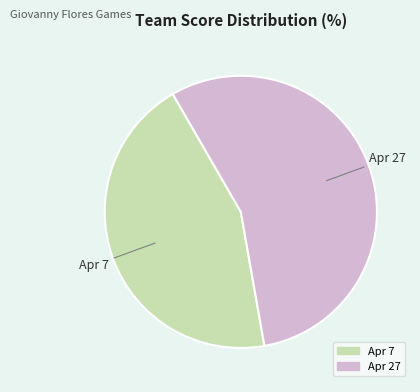

Which category accounts for the majority?

Apr 27